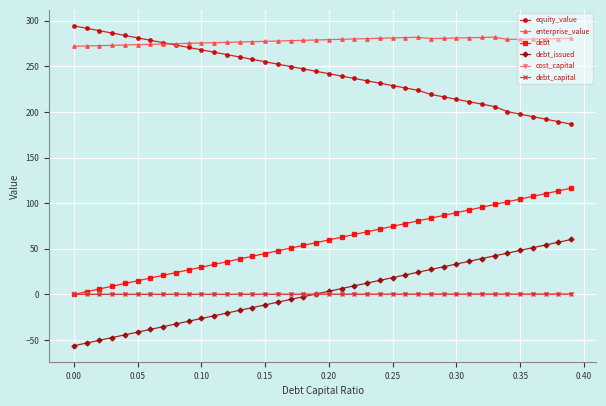

What is the greatest value displayed?

294.5